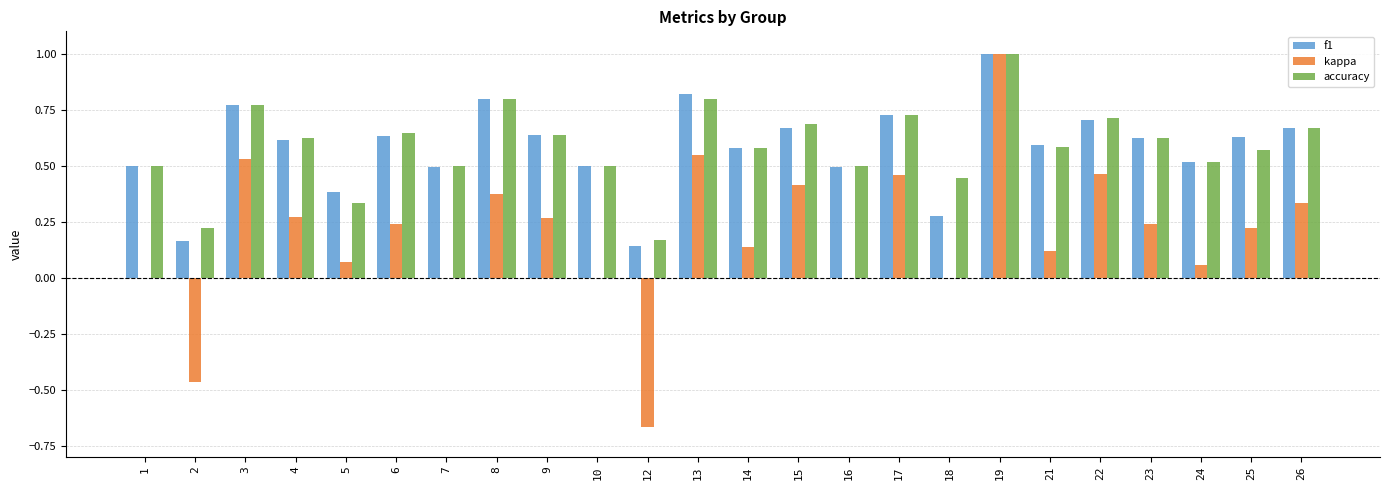

True or false: accuracy has a value of 0.7 at 15.

True